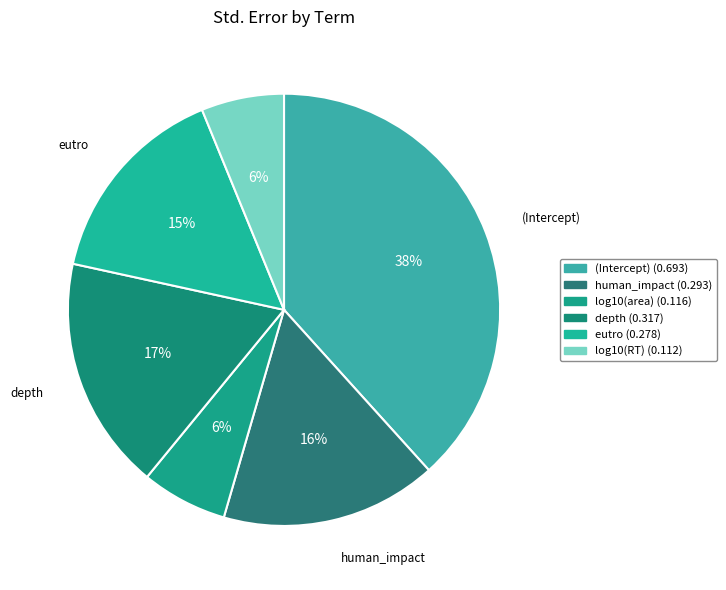

What is the total percentage of depth and log10(area)?

23.9%